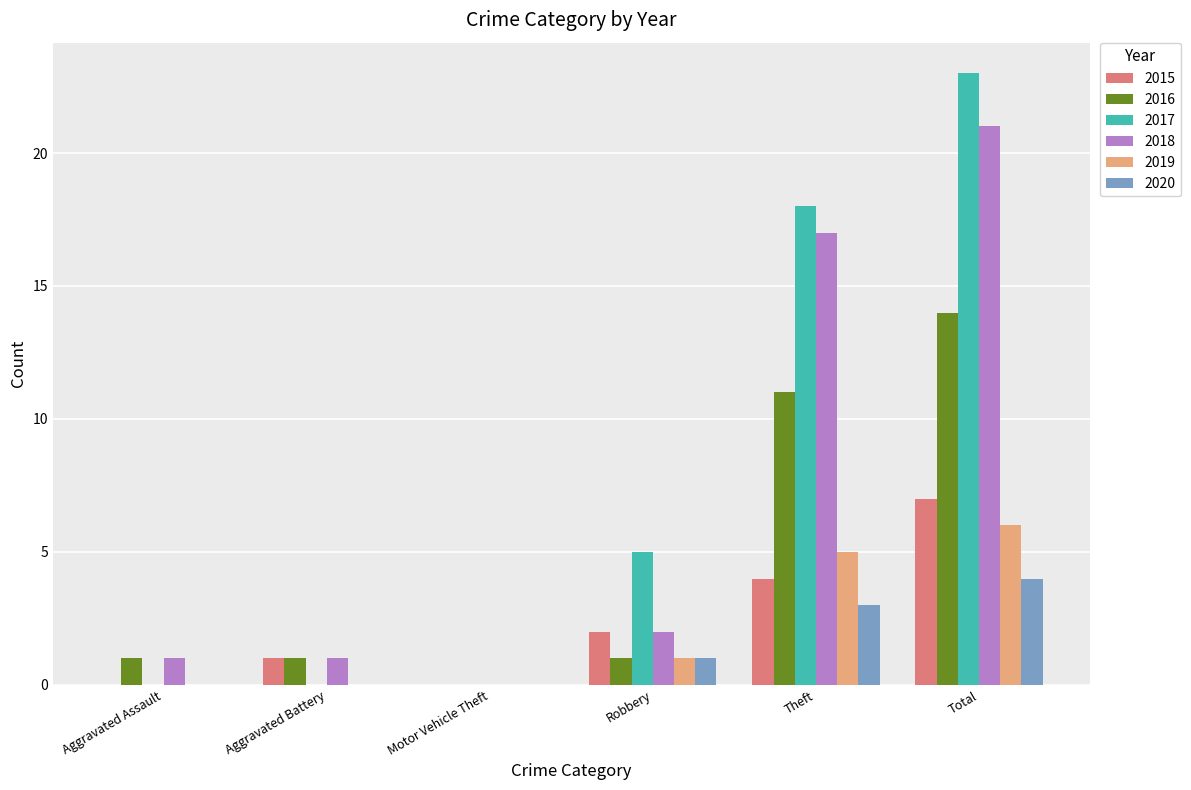

Is the value of 2018 at Theft greater than the value of 2019 at Motor Vehicle Theft?

Yes